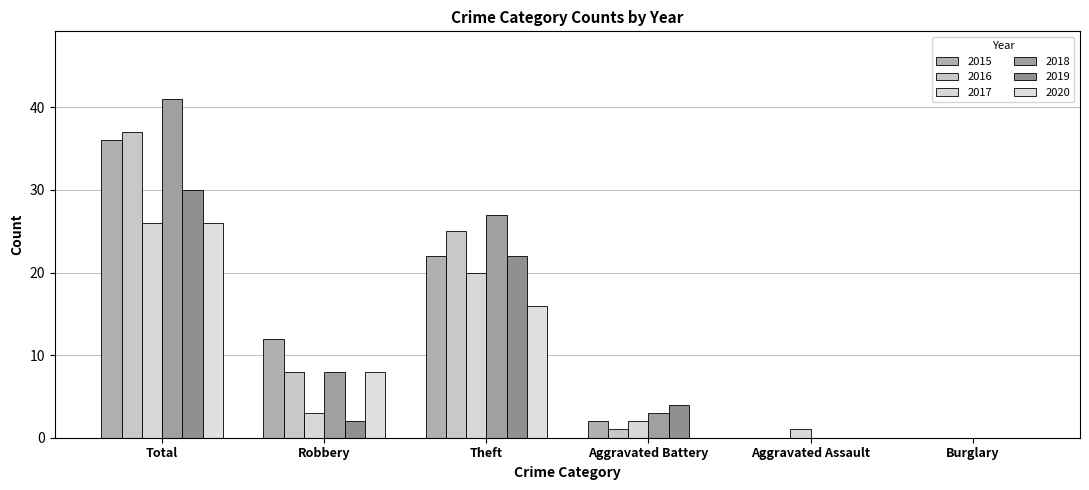

Reading right to left, extract all data points from this chart.

2015: 0	0	2	22	12	36
2016: 0	0	1	25	8	37
2017: 0	1	2	20	3	26
2018: 0	0	3	27	8	41
2019: 0	0	4	22	2	30
2020: 0	0	0	16	8	26